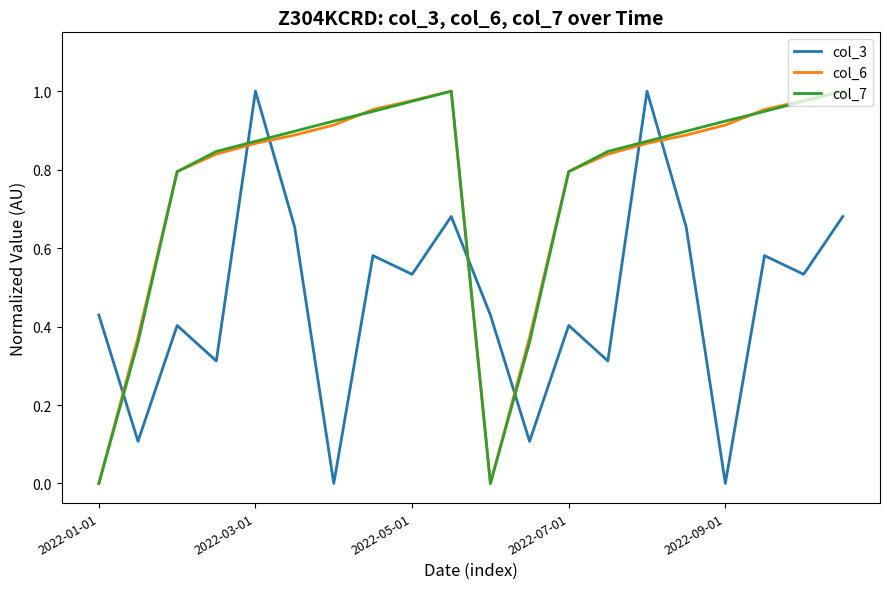

How many times do col_3 and col_6 cross each other?

7